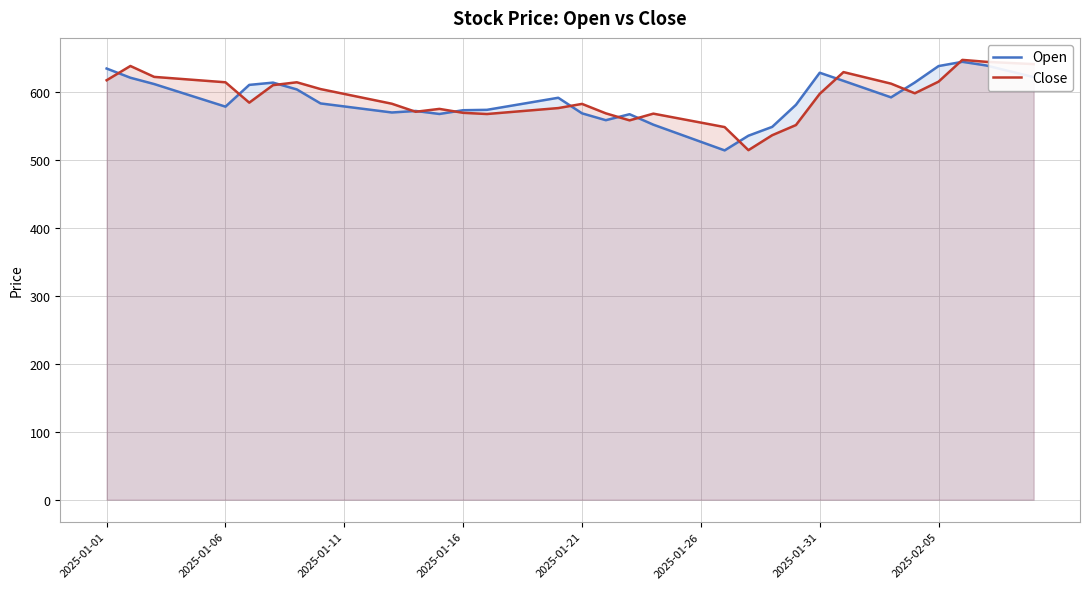

What is the minimum value for Close?

515.0